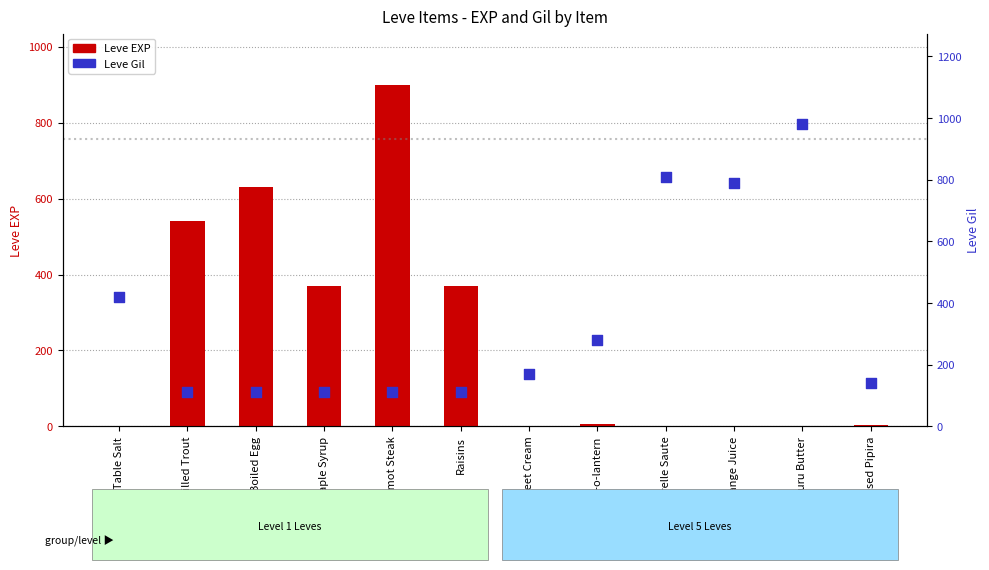

Which series reaches the maximum Y coordinate?

Leve Gil